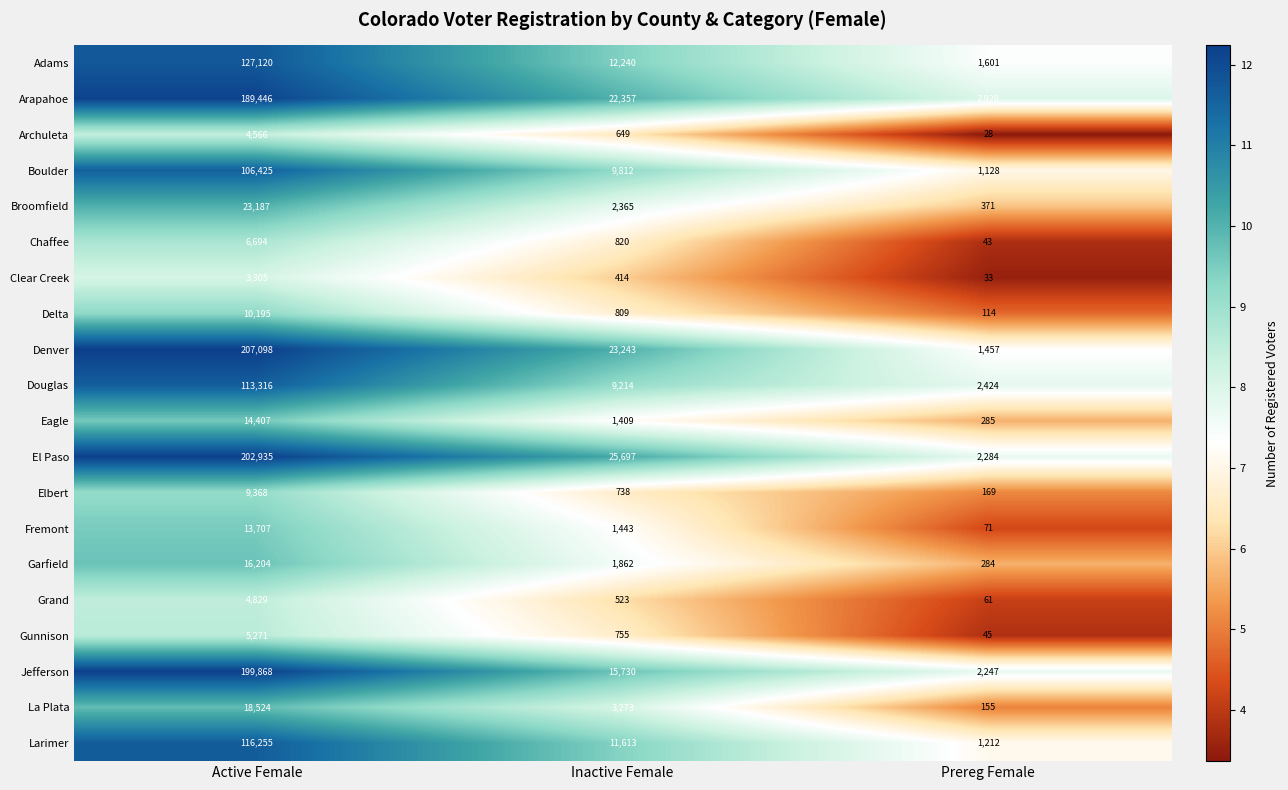

True or false: Broomfield has a value of 1328 at Inactive Female.

False